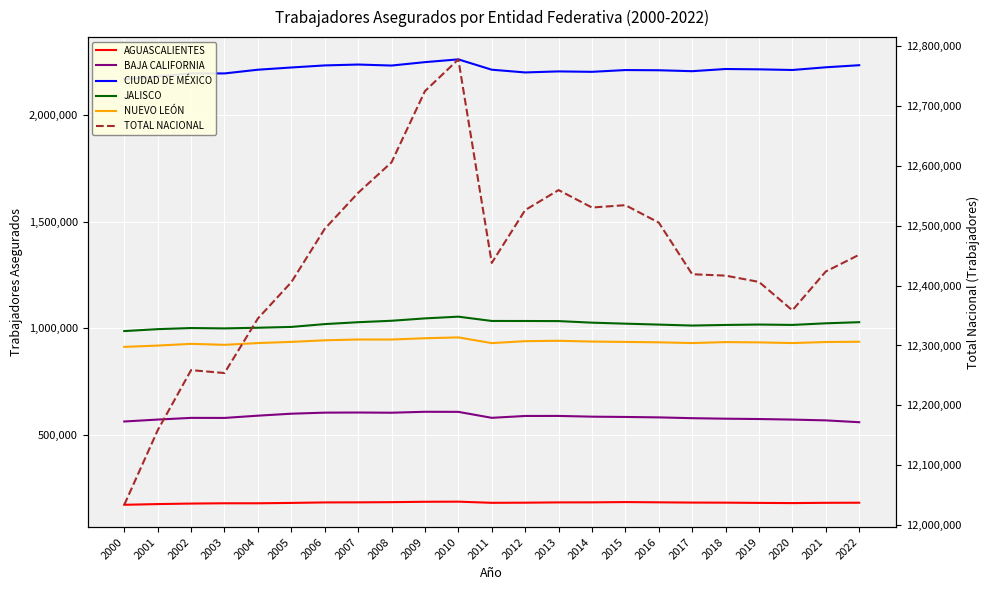

The TOTAL NACIONAL series shows 17447352 at 2011. True or false?

False